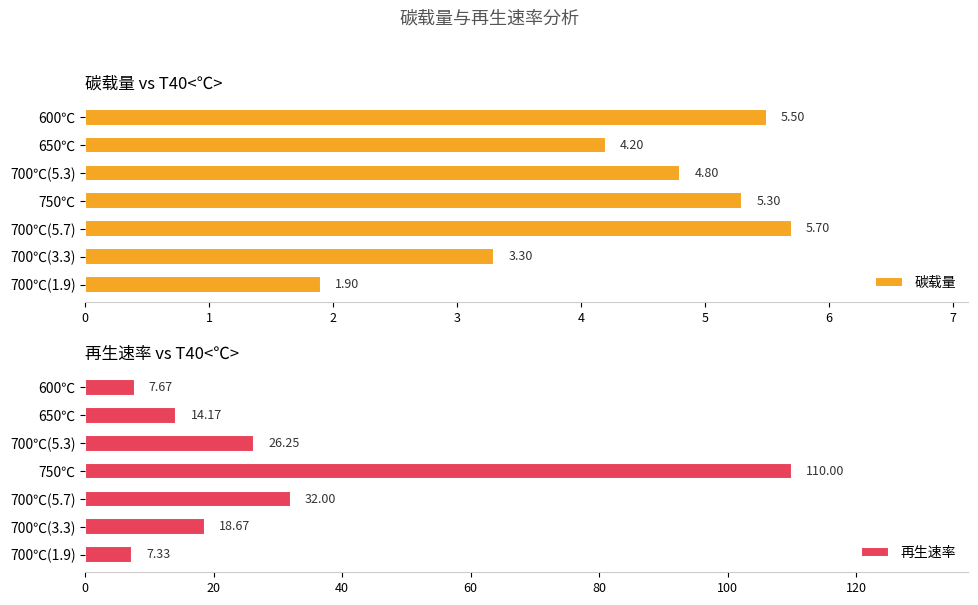

At how many categories does at least one series exceed 42?

1